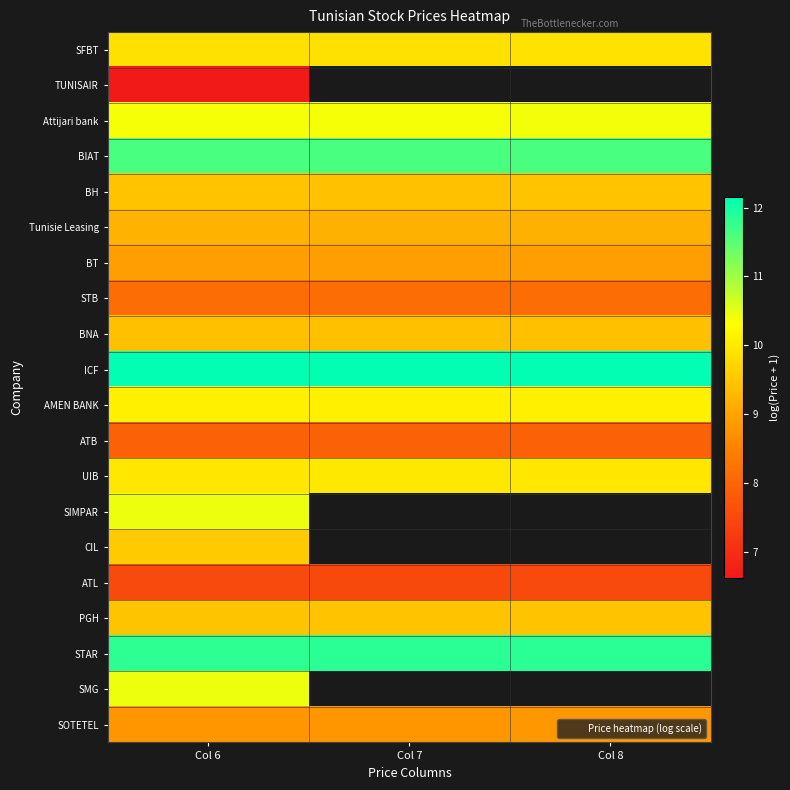

True or false: SMG has a value of 5.3 at Col 6.

False